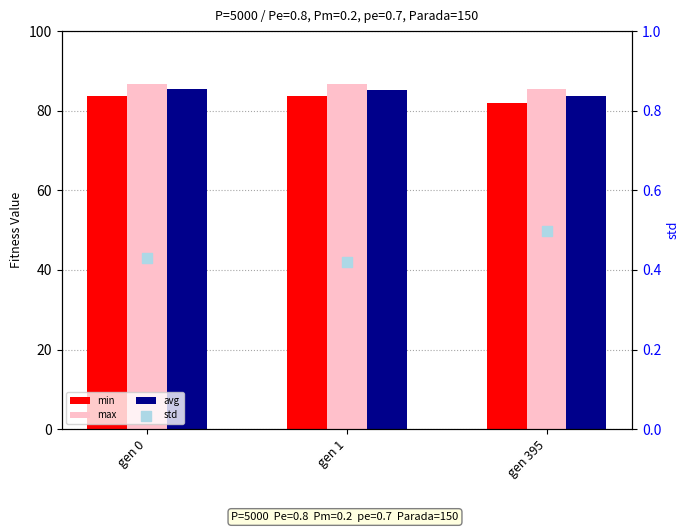

What is the total value across all series at gen 395?

251.6